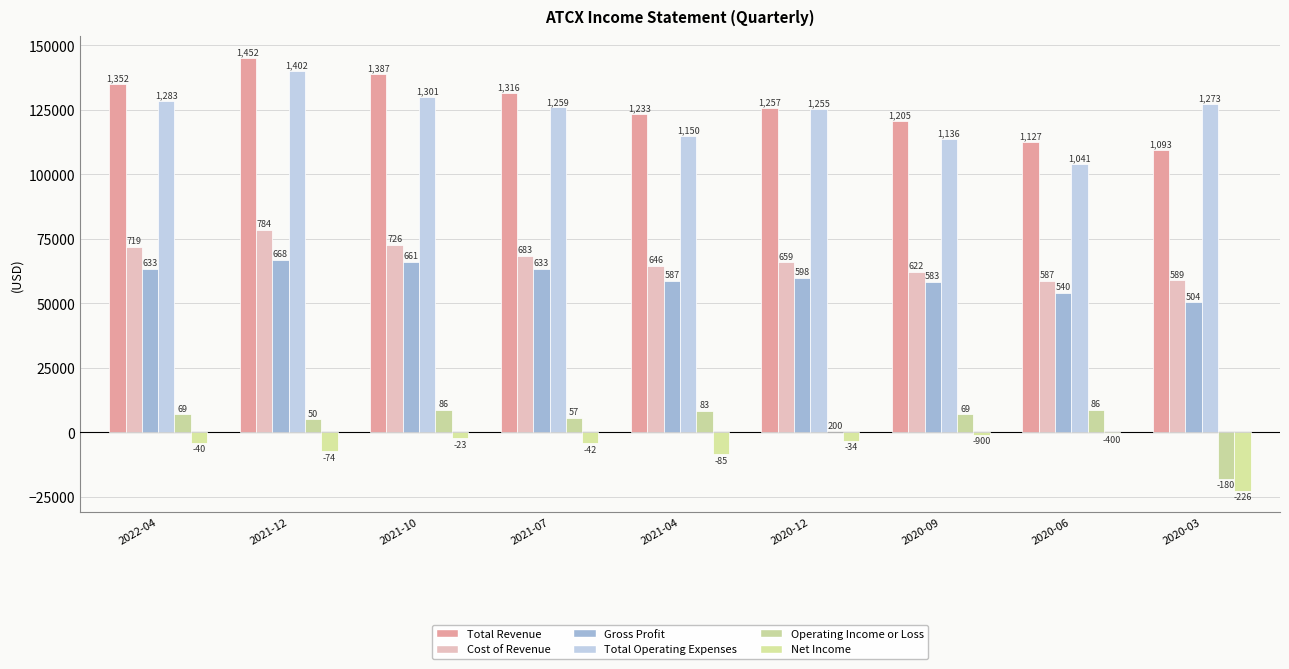

Are the bars grouped side by side (vs. stacked)?

Yes